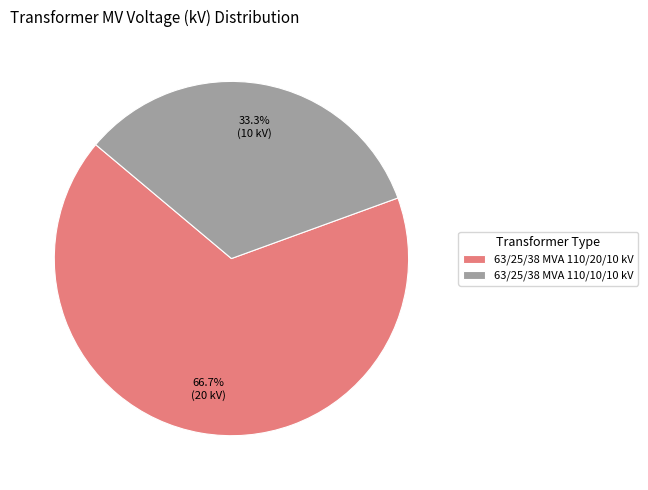

Approximately how many times larger is the value at 63/25/38 MVA 110/10/10 kV compared to 63/25/38 MVA 110/20/10 kV?

0.5